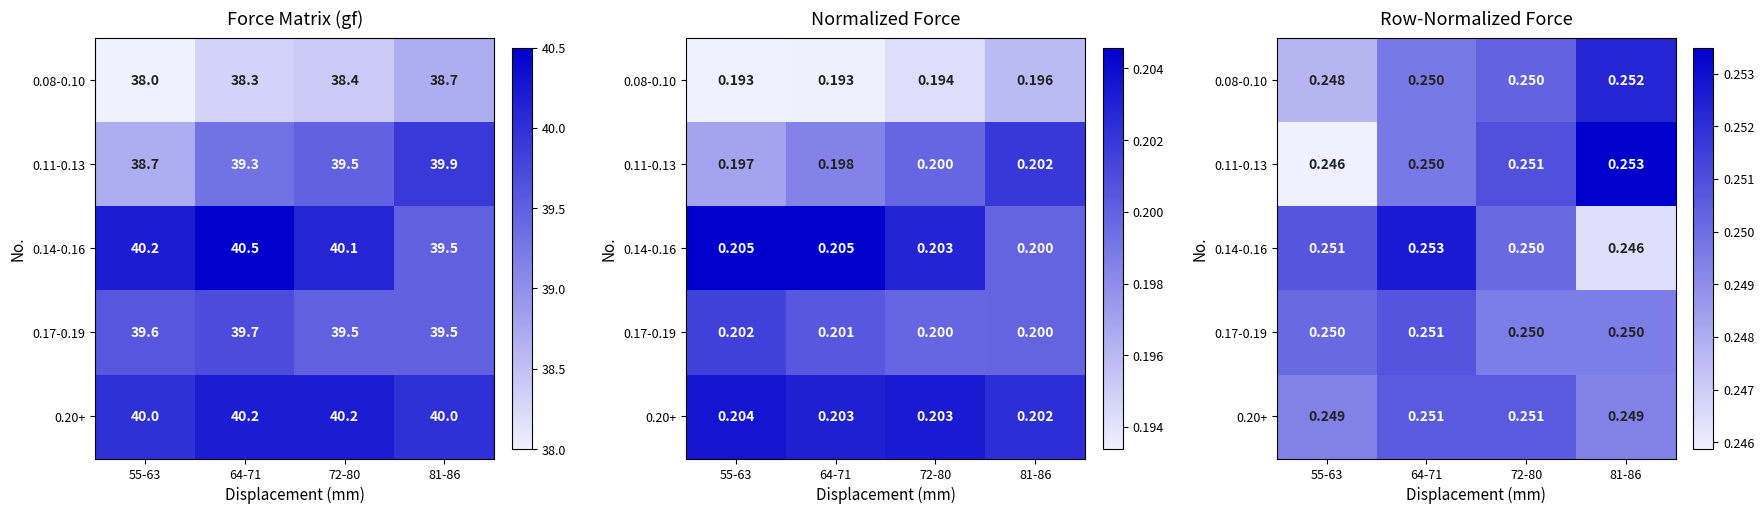

At which label is 0.20+ closest to 0?

55-63